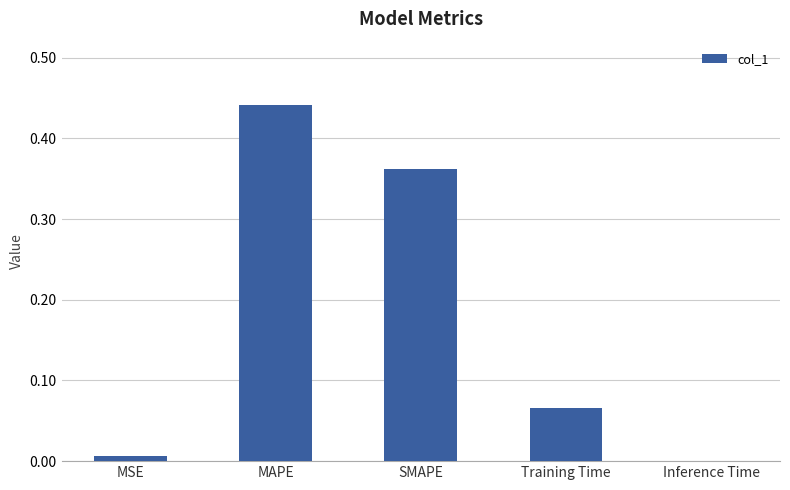

The chart shows a value of 0.0 at MSE. True or false?

True